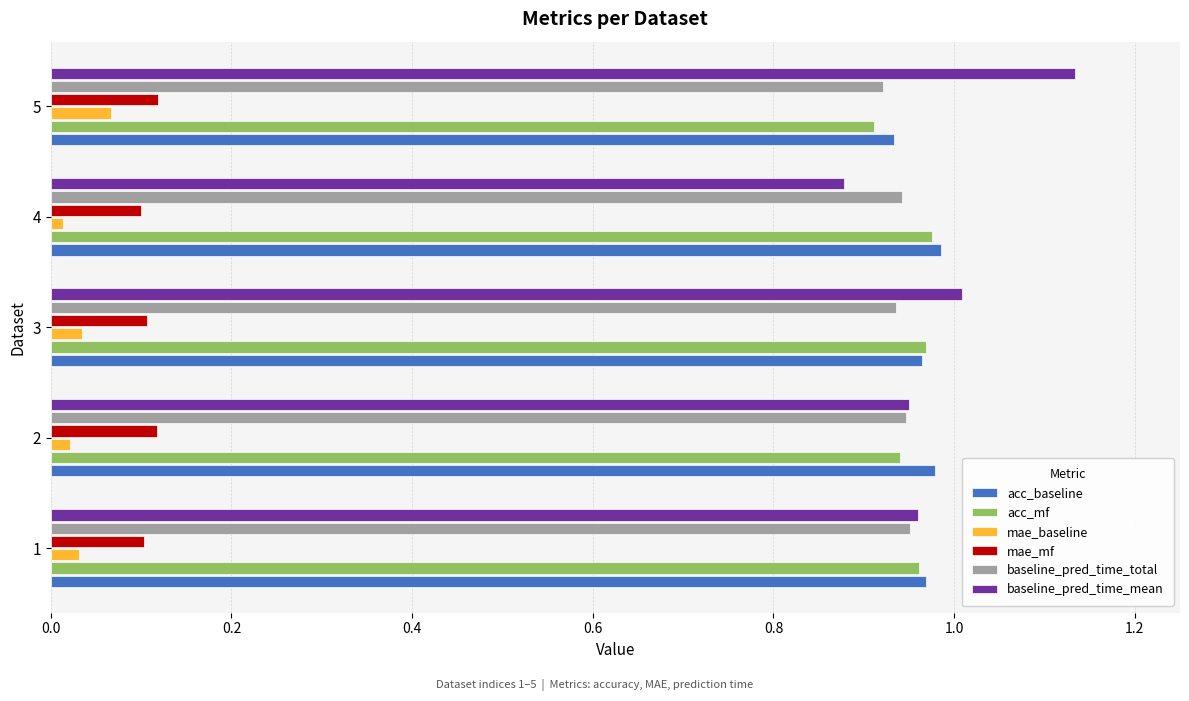

At how many categories does at least one series exceed 0?

5